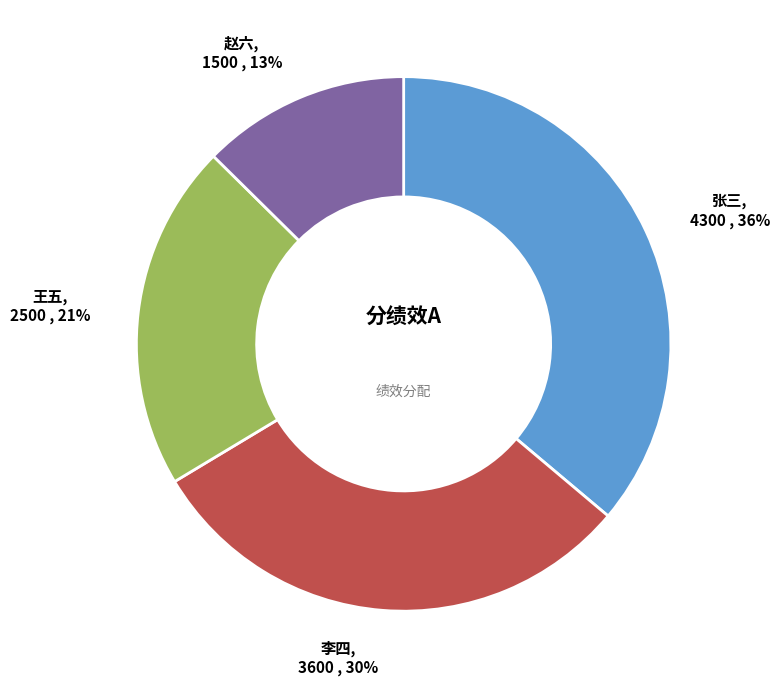

To the nearest percent, what is the average slice percentage?

25%